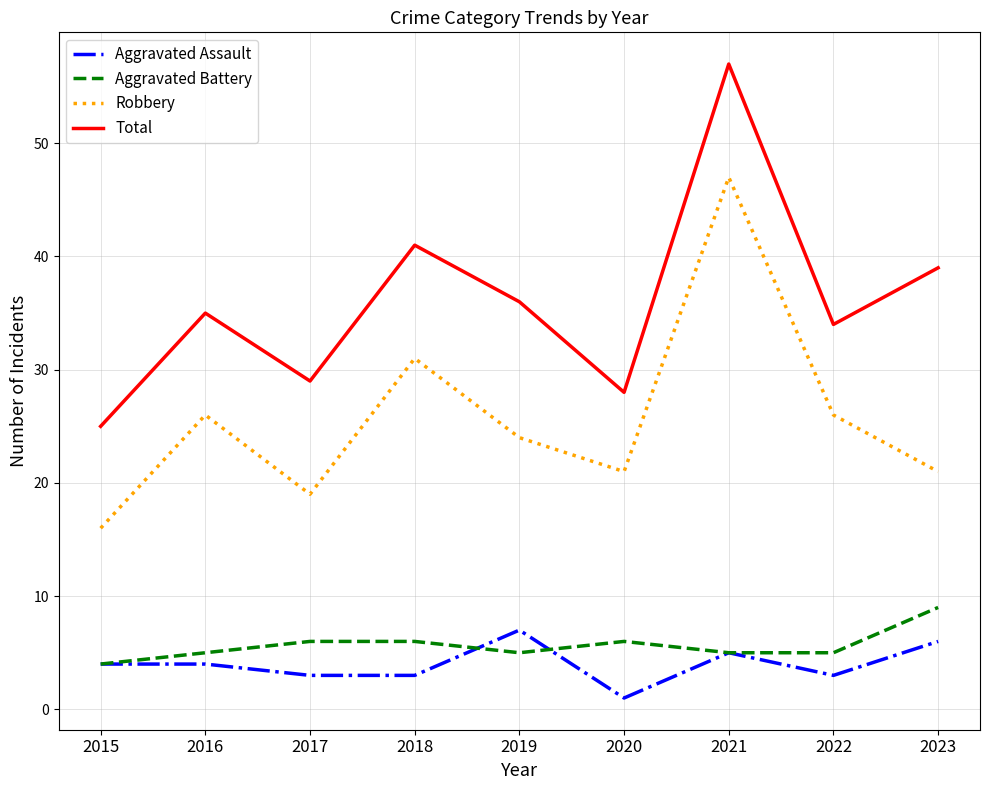

After their last crossing, which series has the higher values: Aggravated Battery or Aggravated Assault?

Aggravated Battery